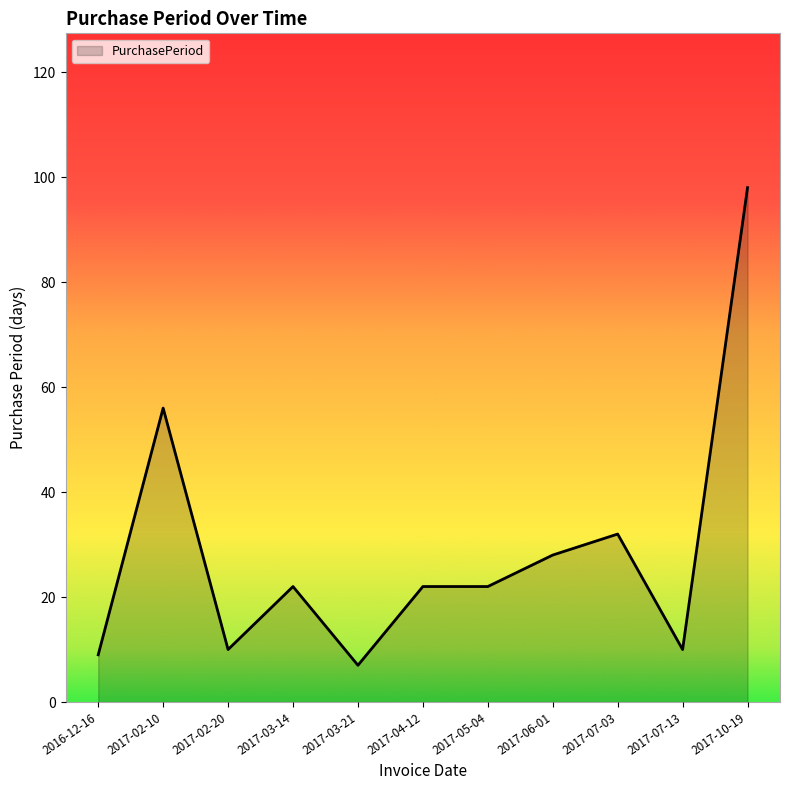

What position from the left is 2017-10-19?

11